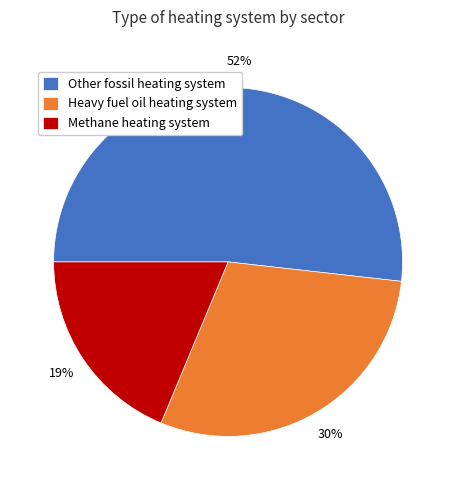

To the nearest percent, what is the average slice percentage?

33%